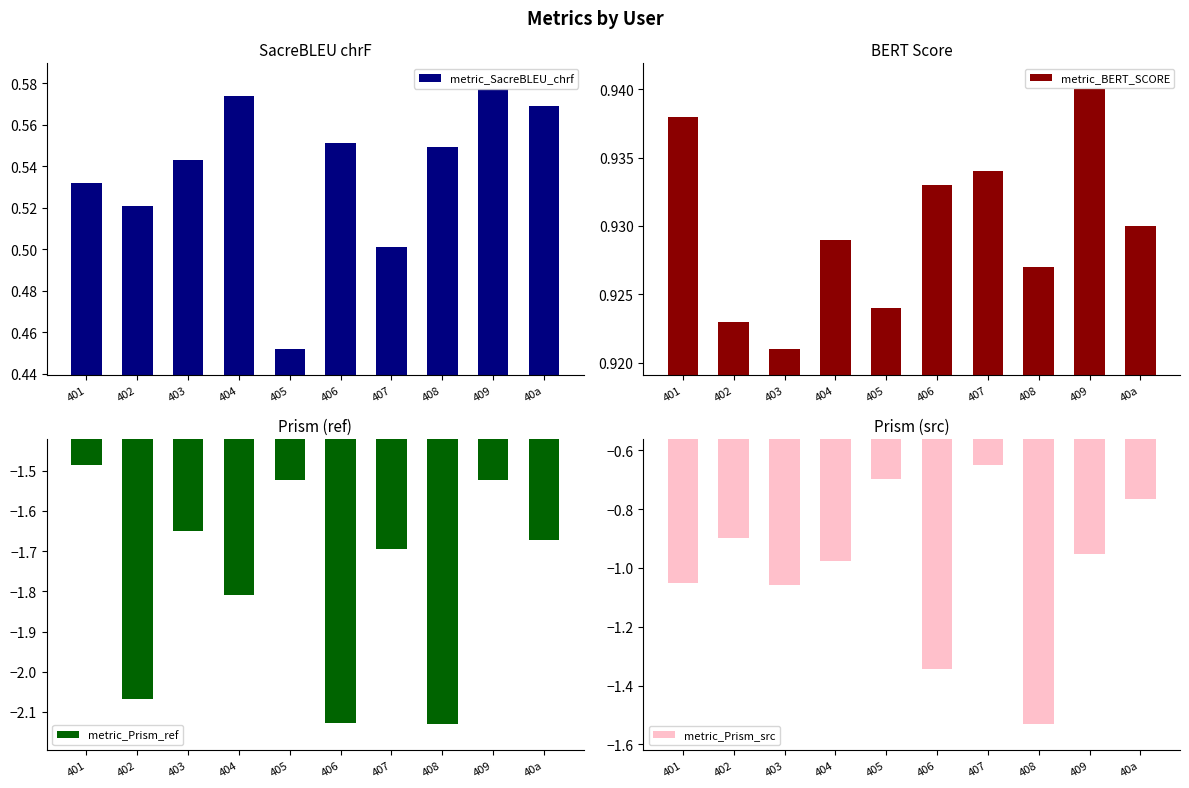

What is the approximate value of metric_Prism_src at 408?

-1.5